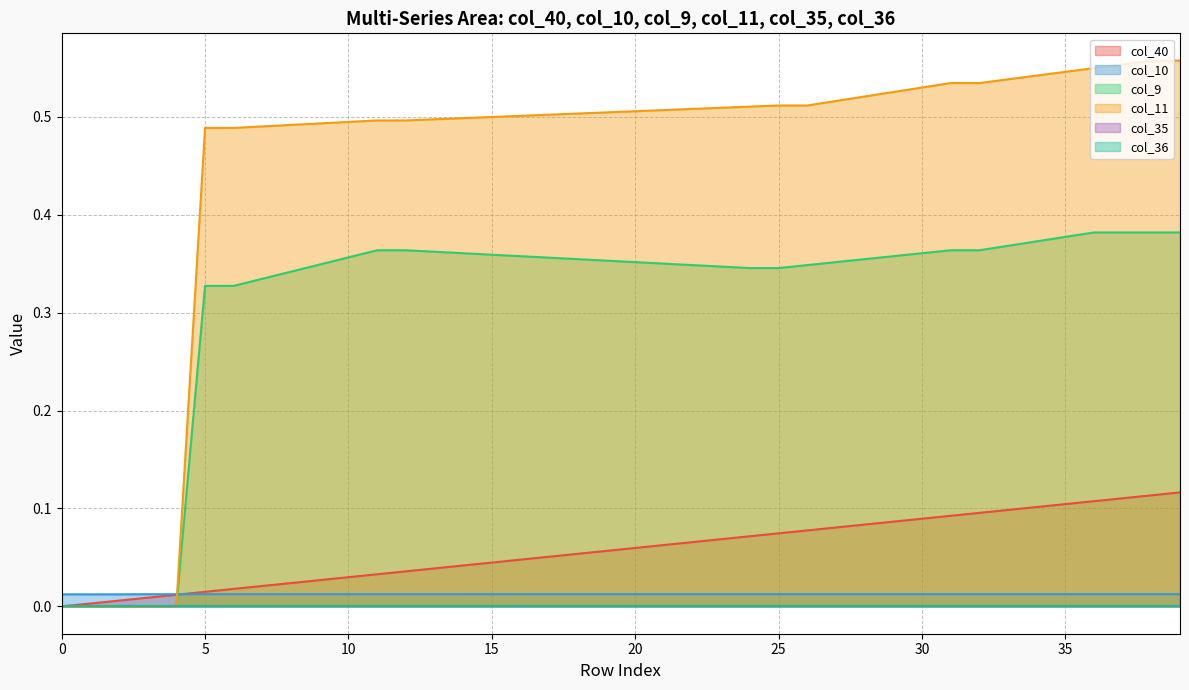

At which category is the sum across all series the highest?

39